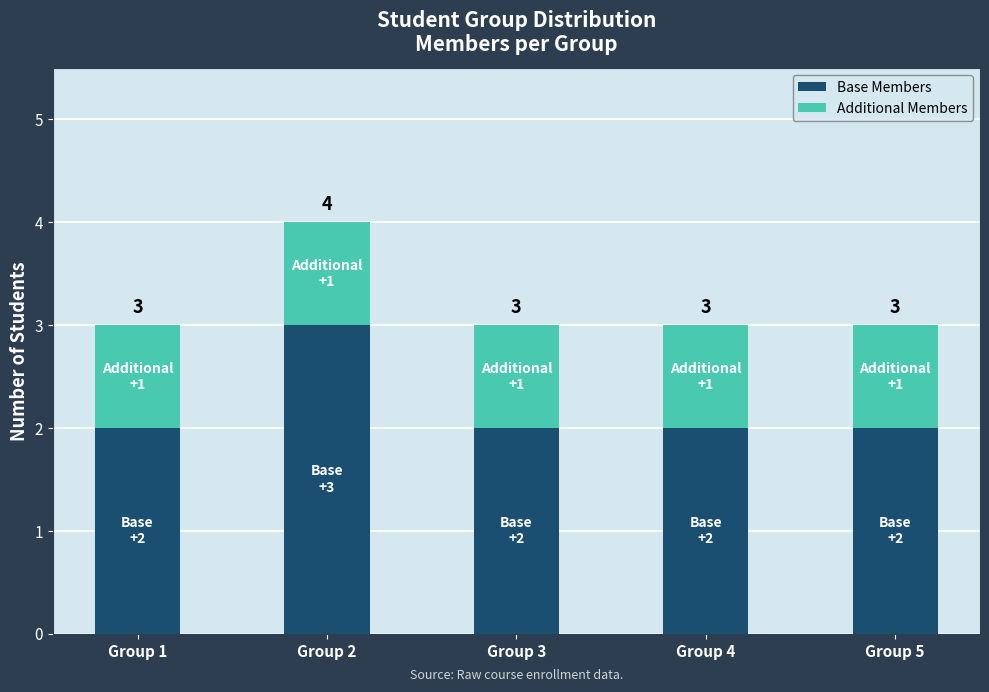

The value of Base Members at Group 2 is 3. True or false?

True